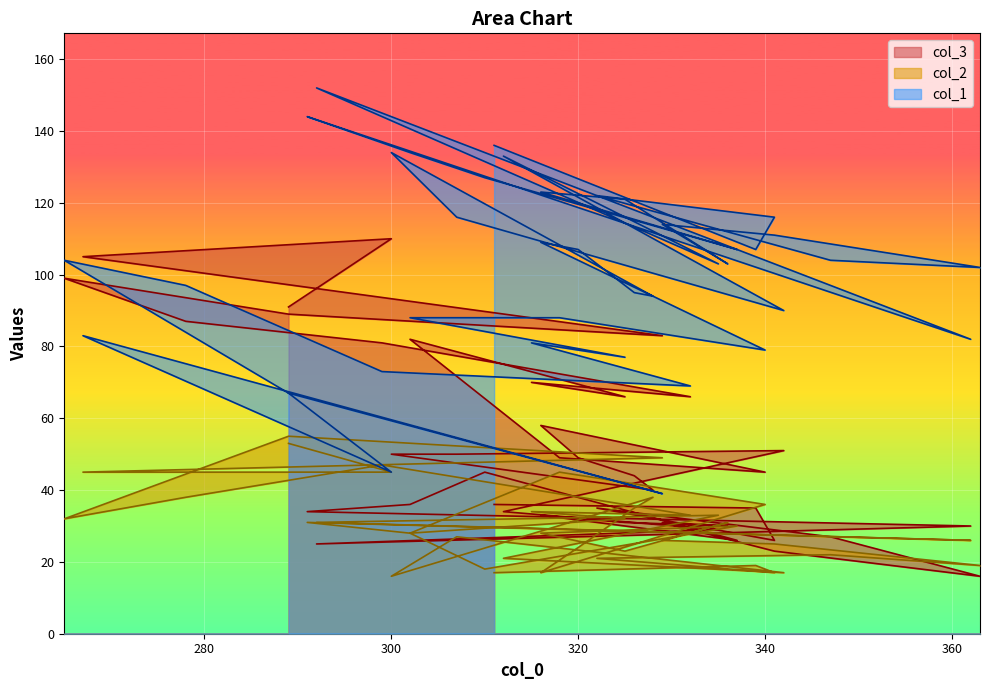

Where is the first local minimum for col_2?

341